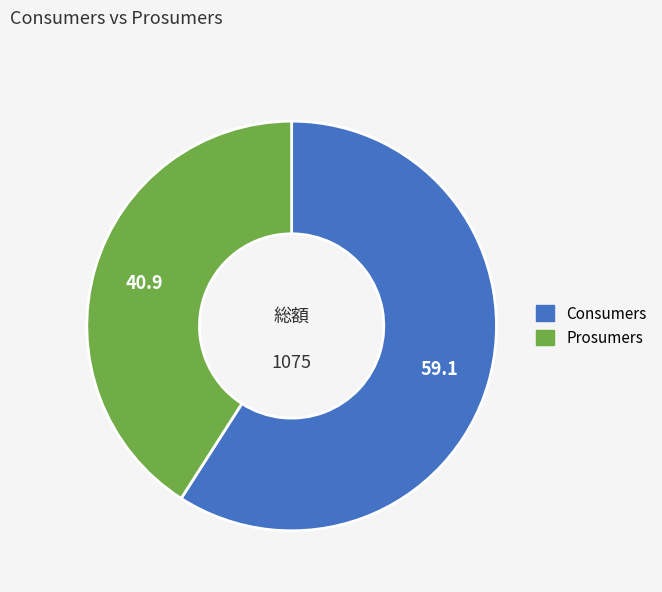

Which has a higher value, Prosumers or Consumers?

Consumers